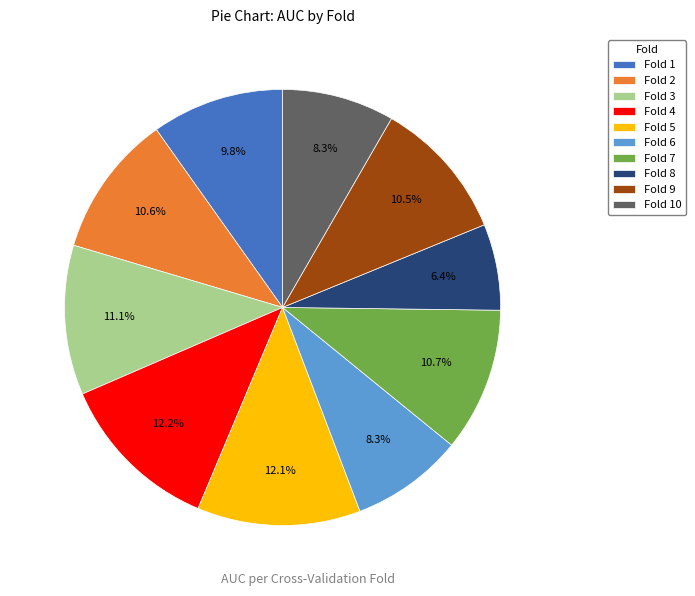

How many segments does this pie chart have?

10